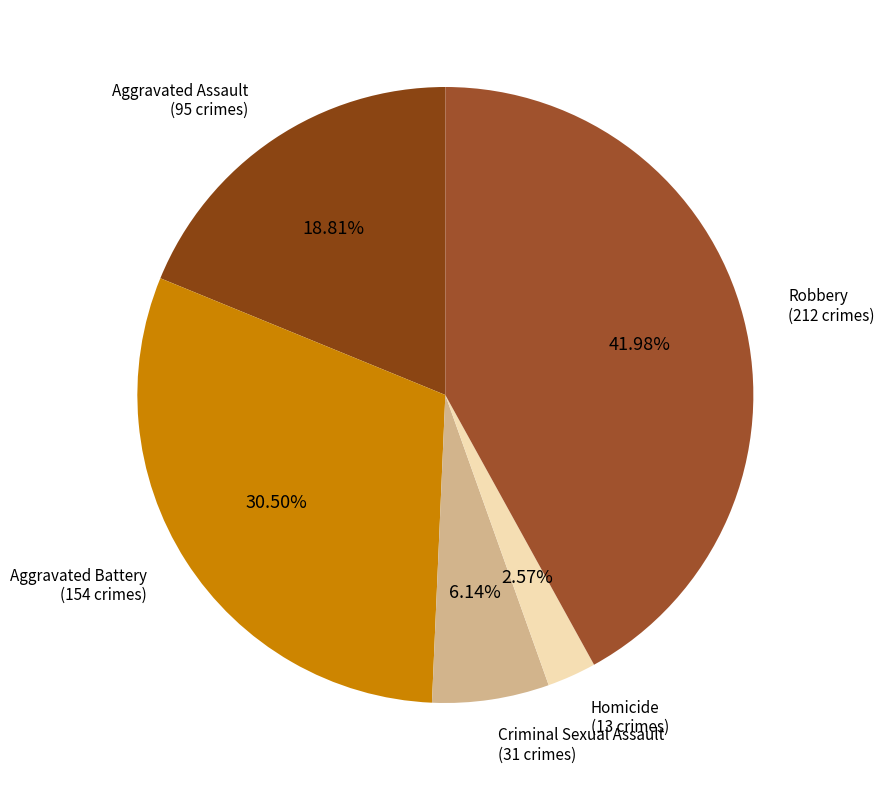

How many slices are in this pie chart?

5